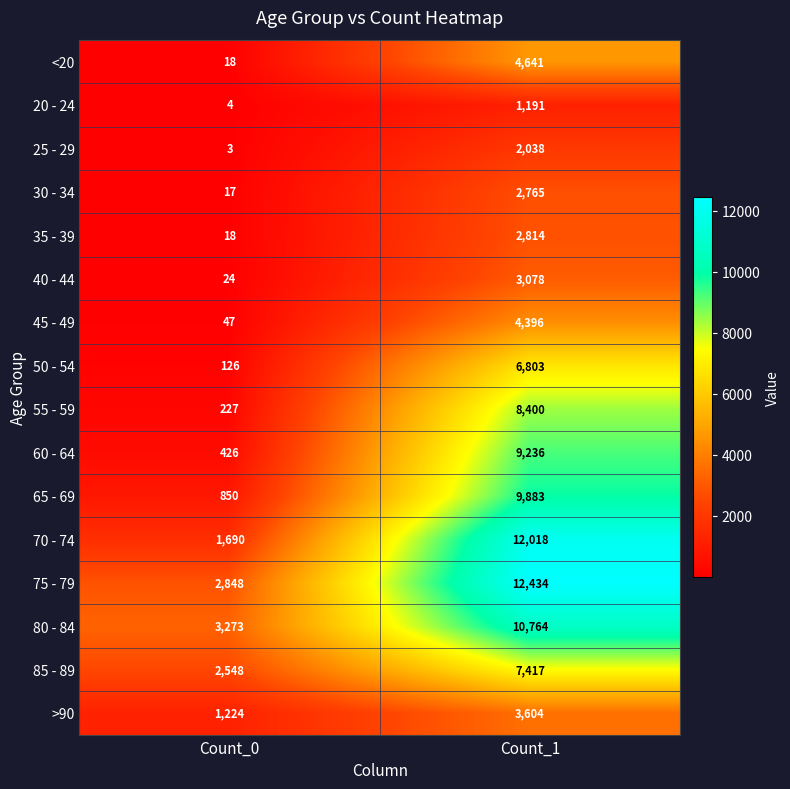

Between Count_0 and Count_1, which series saw the biggest shift?

70 - 74